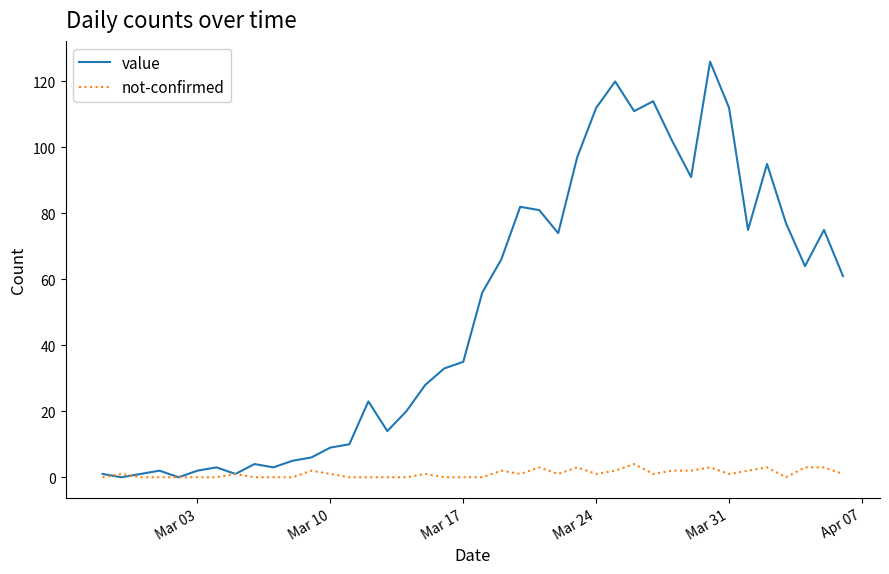

List the series in order of their overall mean, lowest first.

not-confirmed, value